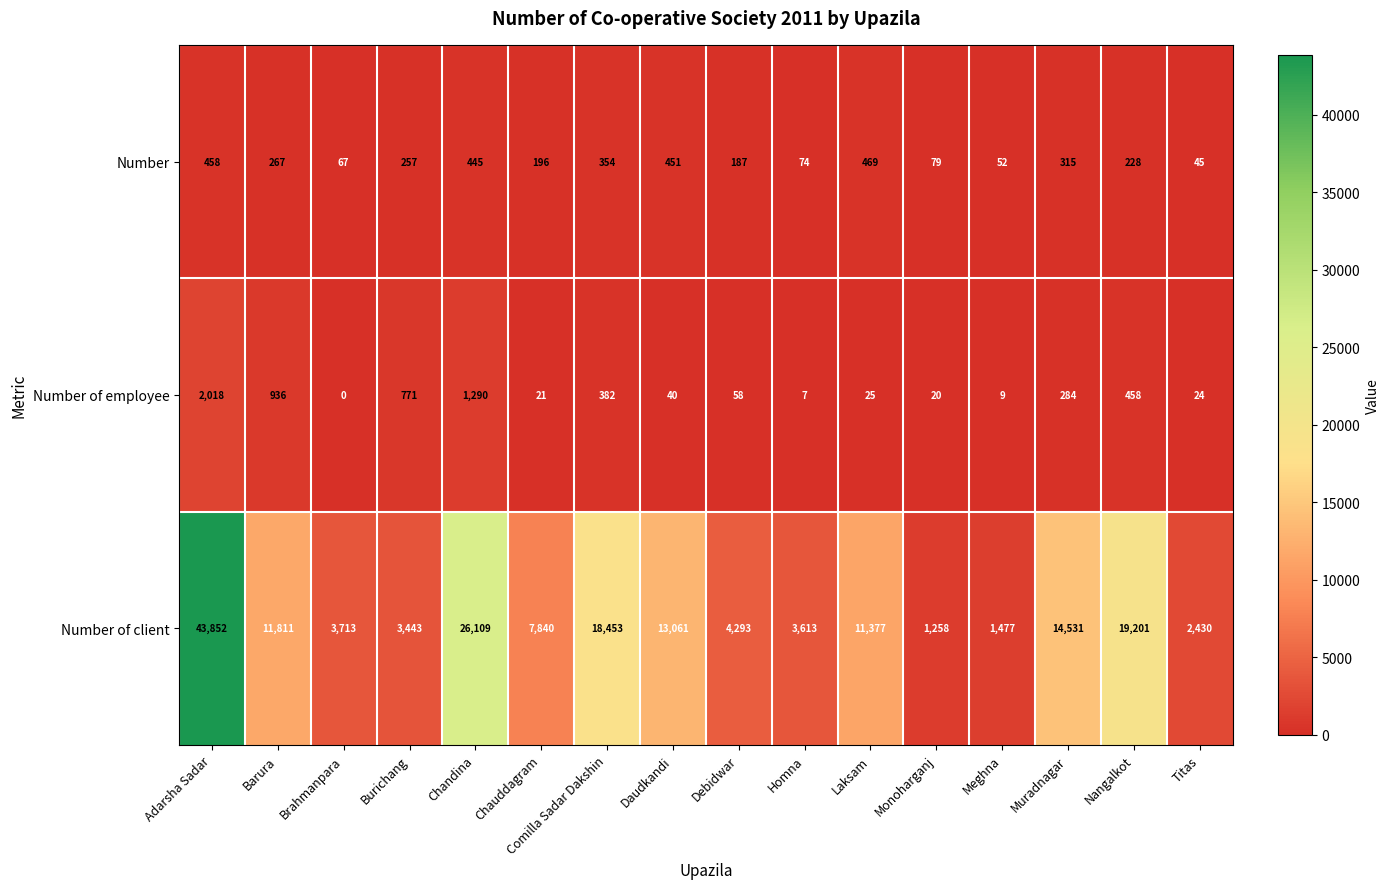

What is the difference between the highest and lowest values at Monoharganj?

1238